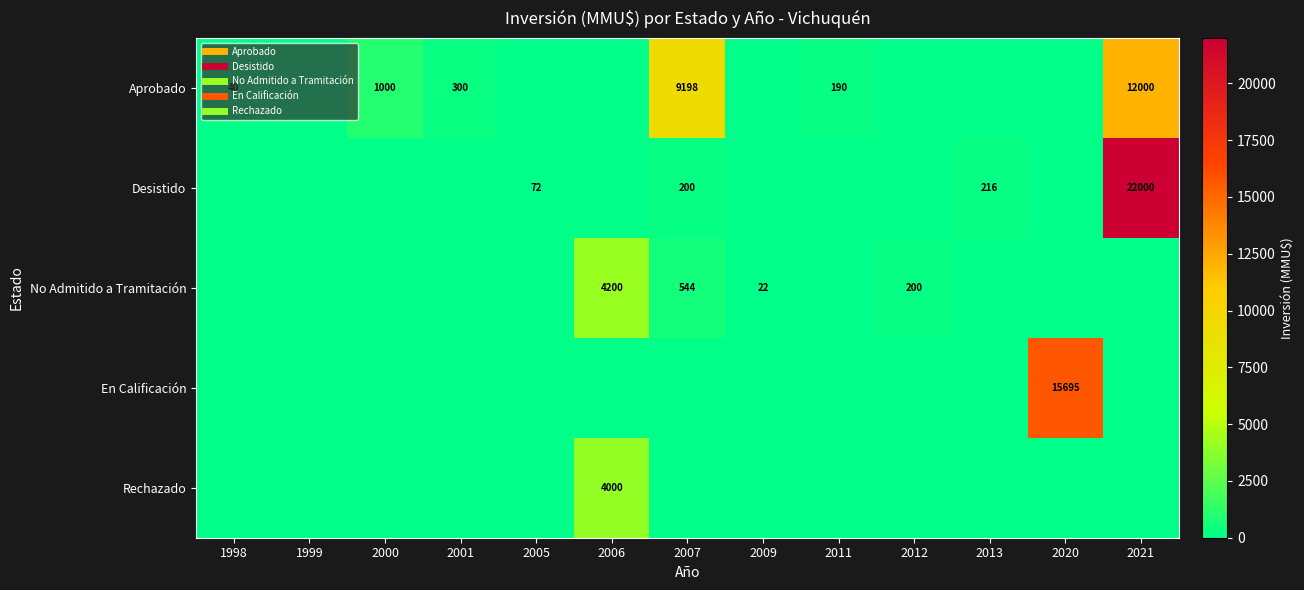

Which series changed the most between 2007 and 2009?

Aprobado